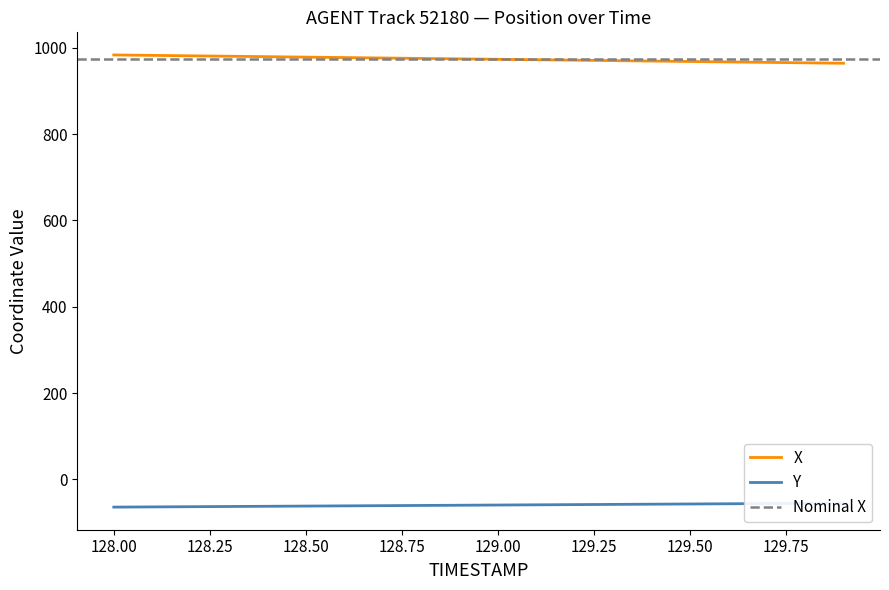

How many lines are shown in the chart?

2